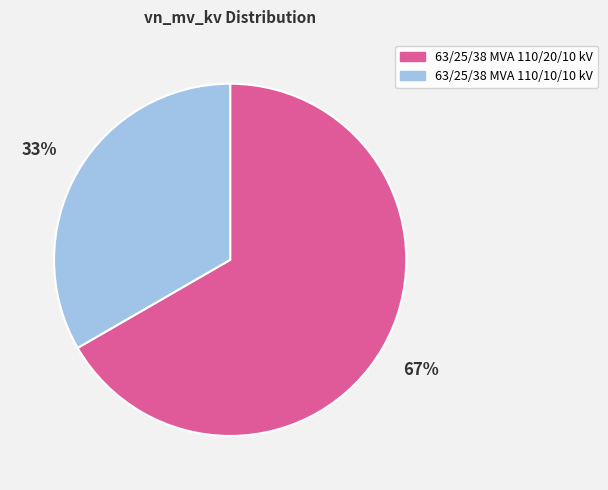

Does 63/25/38 MVA 110/20/10 kV account for over 50% of the chart?

Yes